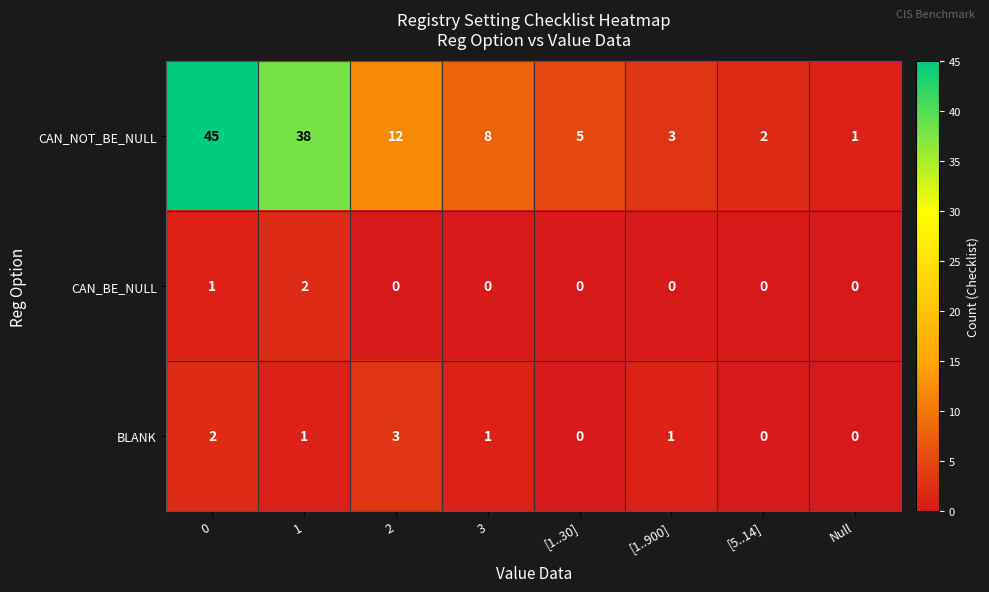

Rank the series at 3 from highest to lowest value.

CAN_NOT_BE_NULL, BLANK, CAN_BE_NULL